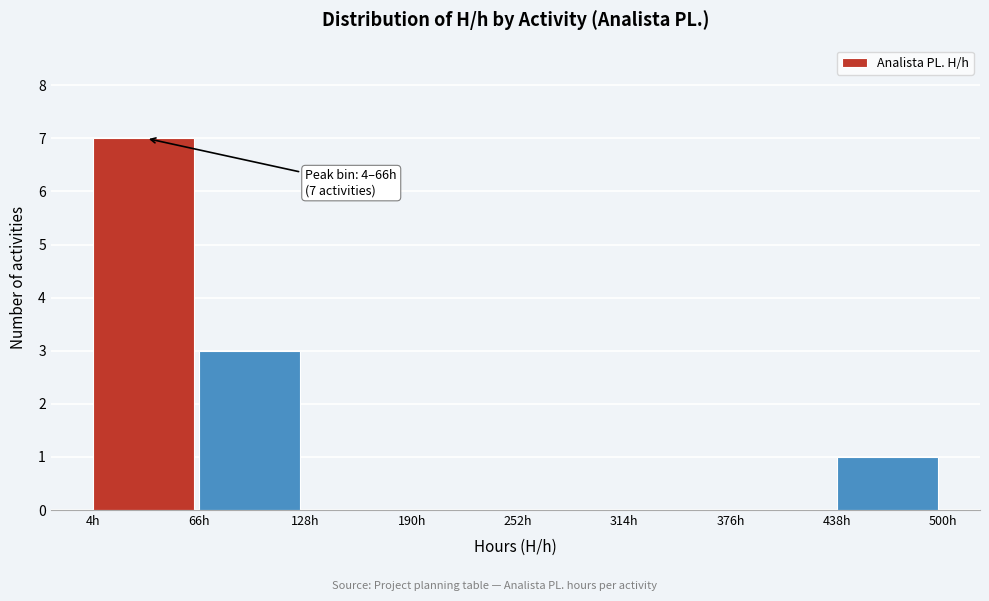

Over which range of the x-axis is the bar tallest?

4 to 66